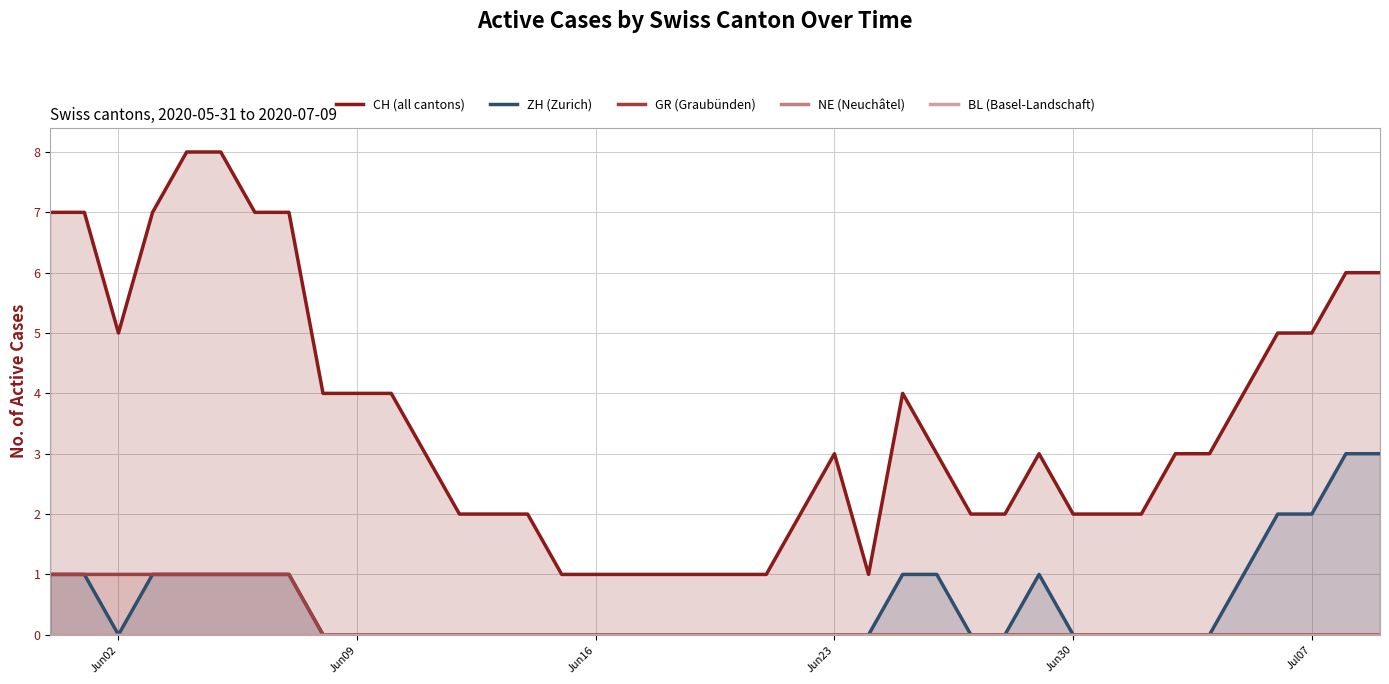

How many data points in CH (all cantons) are above 3?

17